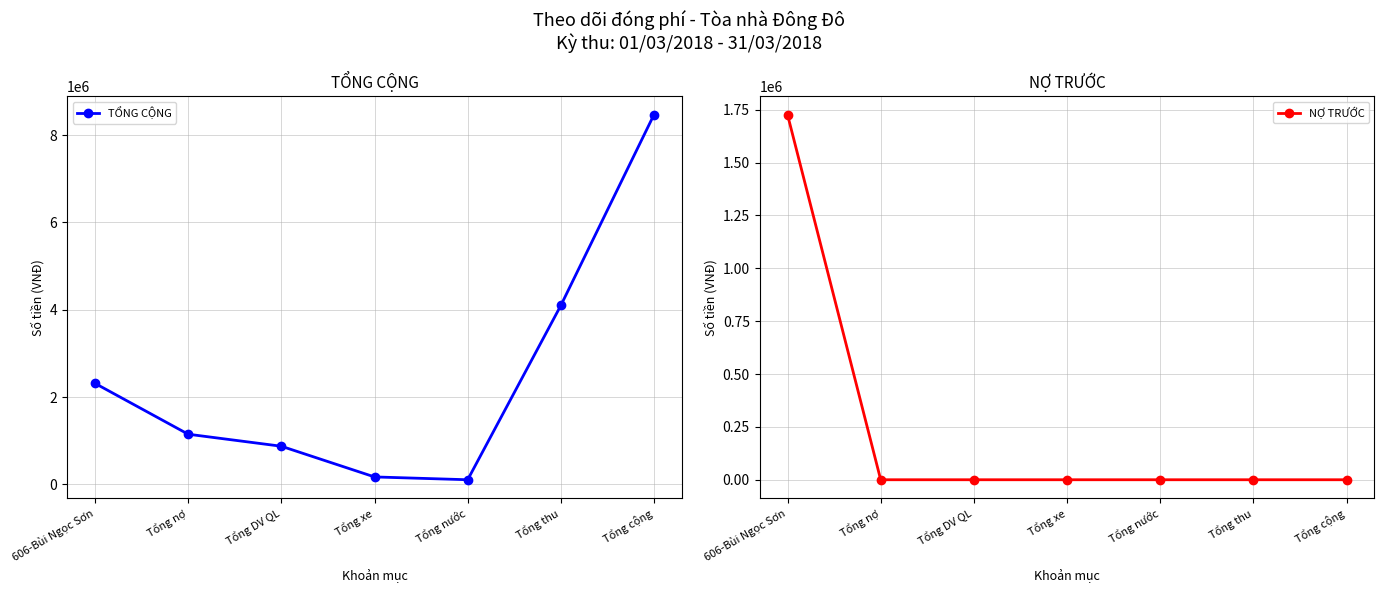

What is the difference between the TỔNG CỘNG values at Tổng nợ and Tổng DV QL?

275430